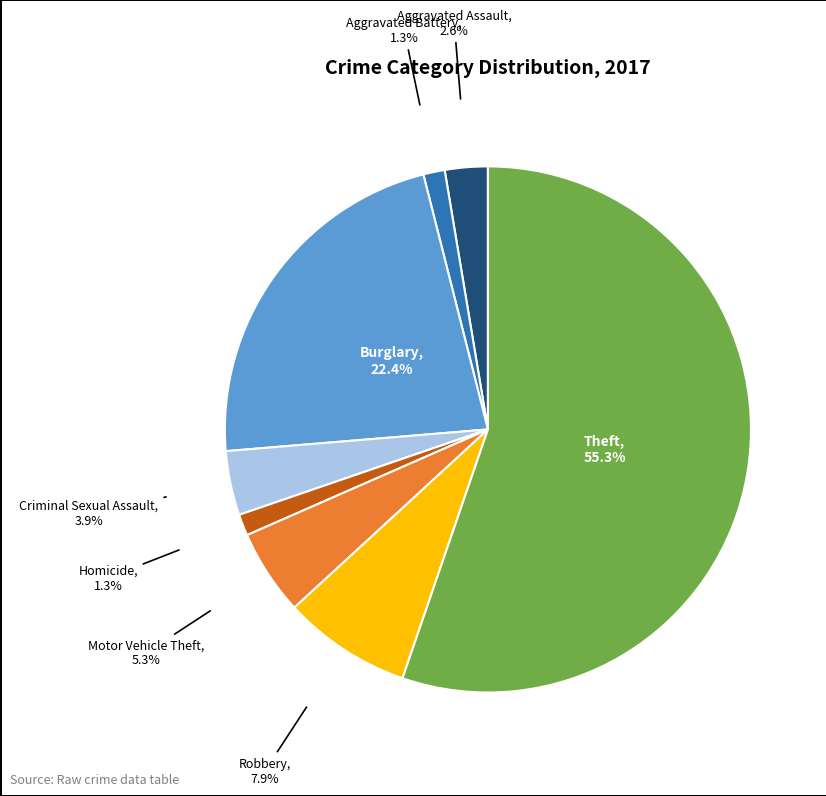

True or false: Aggravated Battery accounts for 15% of the total.

False